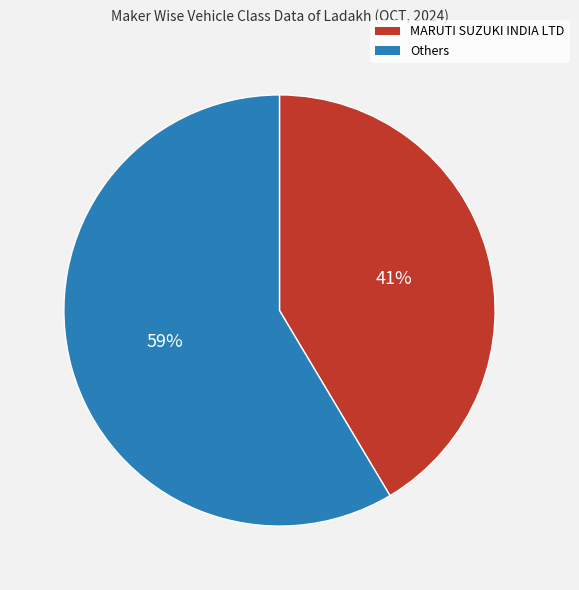

Does any single category account for the majority?

Yes